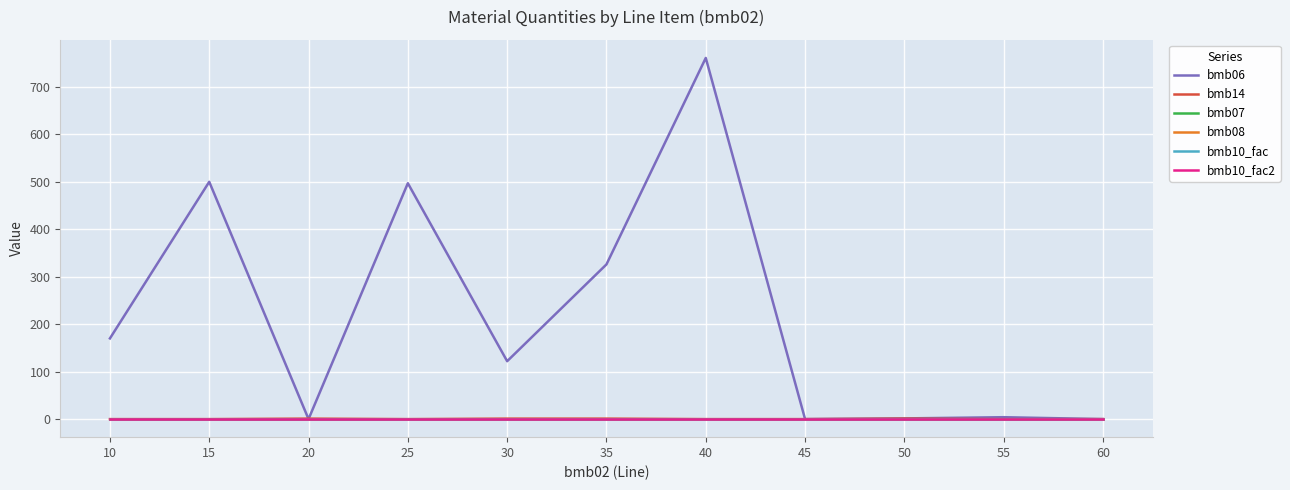

True or false: bmb10_fac and bmb07 cross at least once.

False